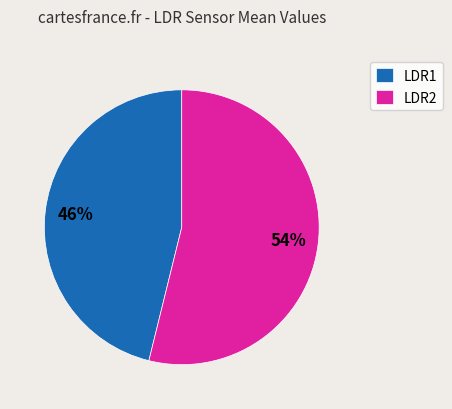

Rank the categories by value from highest to lowest.

LDR2, LDR1